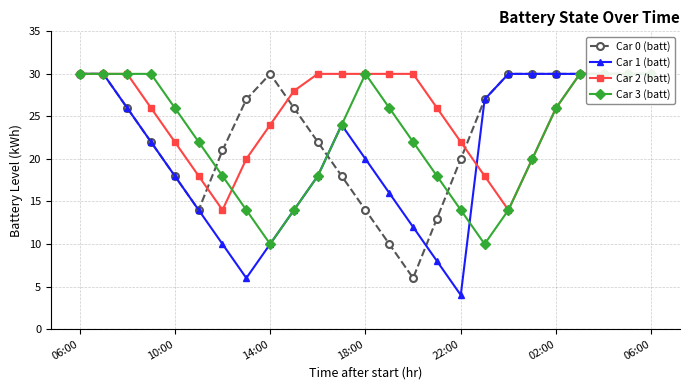

The Car 1 (batt) series shows 36 at 11. True or false?

False